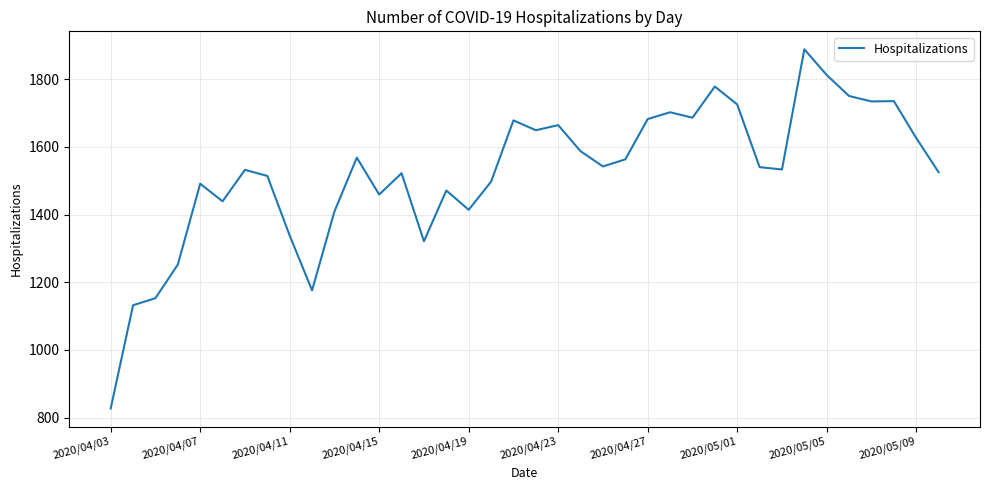

What is the difference between the maximum and minimum values?

1061